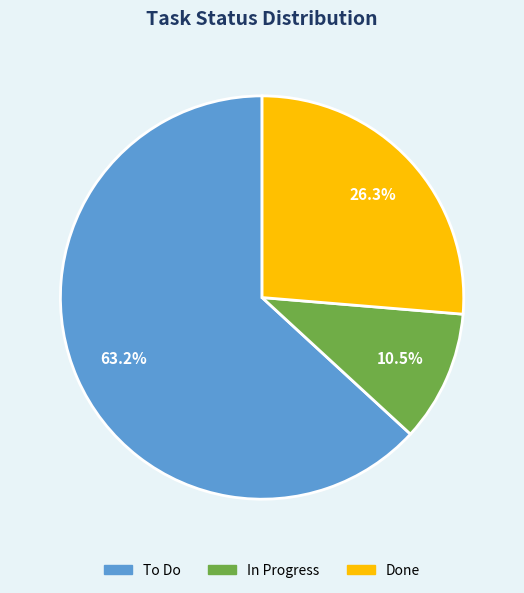

Which has a higher value, To Do or Done?

To Do